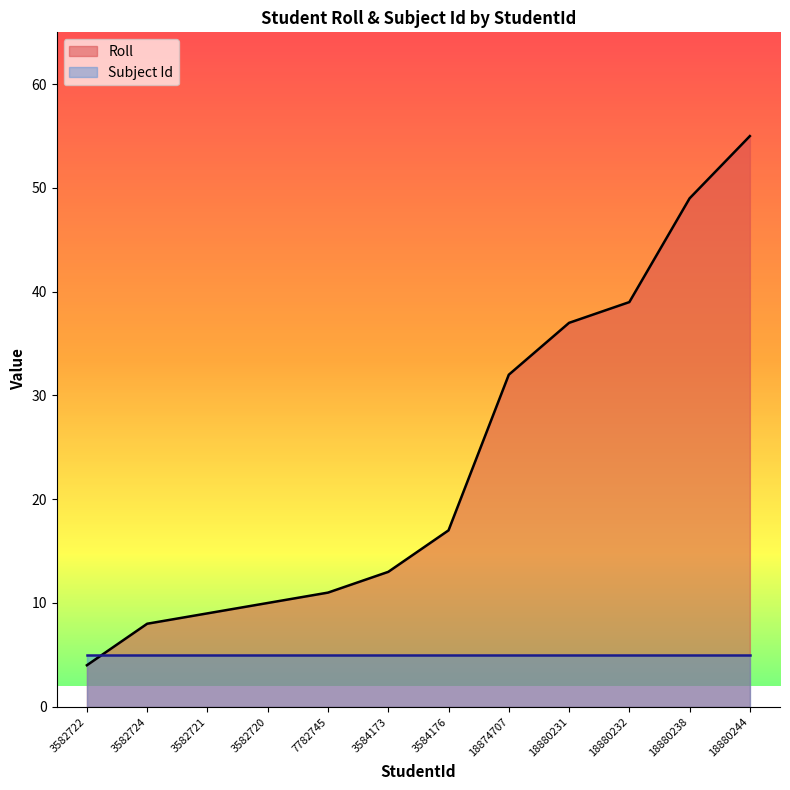

What is the difference between the maximum and minimum values?

51